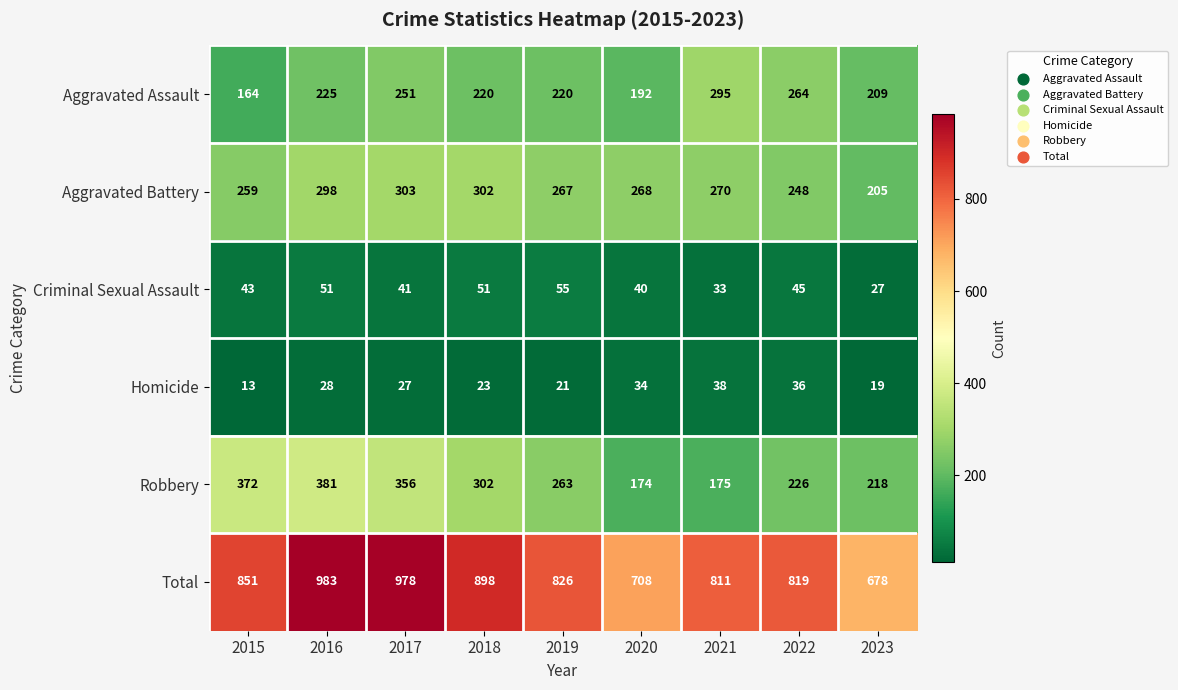

Where is Aggravated Battery nearest to the value 254?

2015